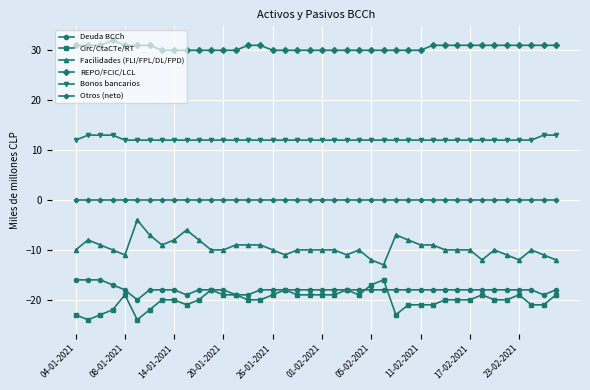

What is the difference between the maximum and minimum values in the REPO/FCIC/LCL series?

2